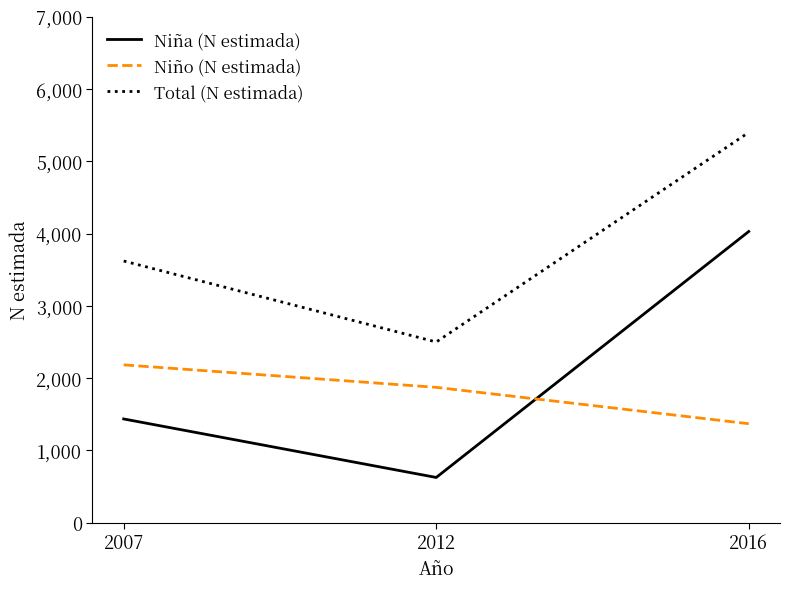

Is it true that Total (N estimada) equals 5398 at 2016?

True